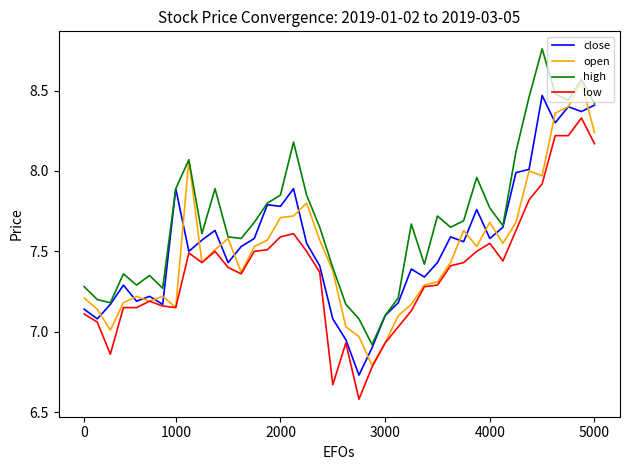

Which series has the largest total across all categories?

high